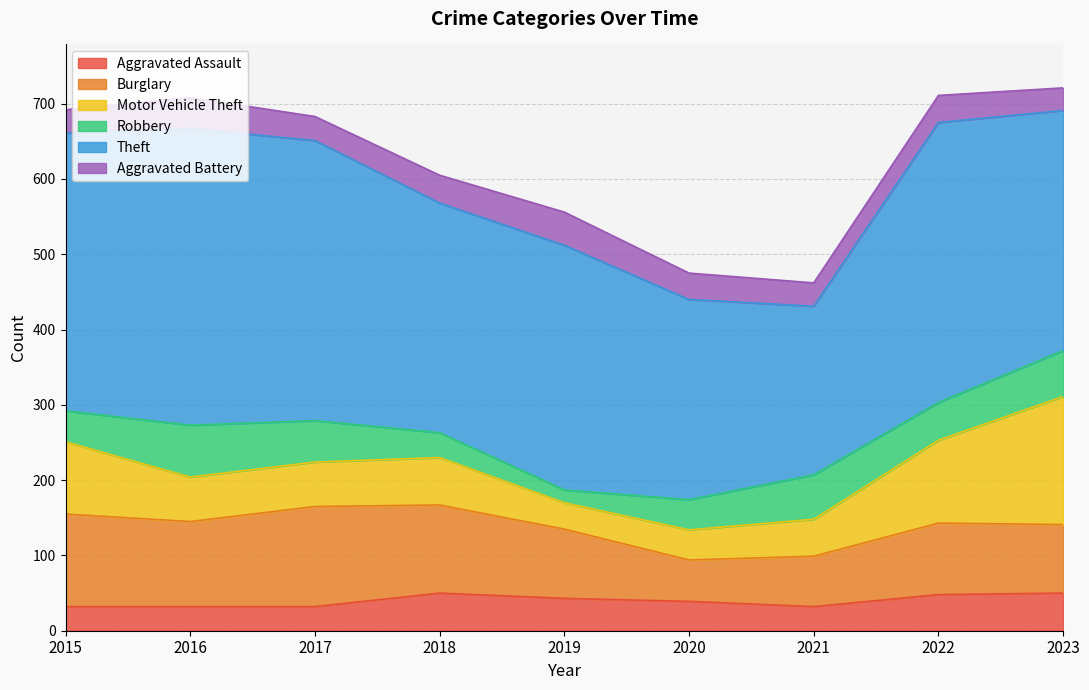

At which label does Burglary reach its minimum?

2020